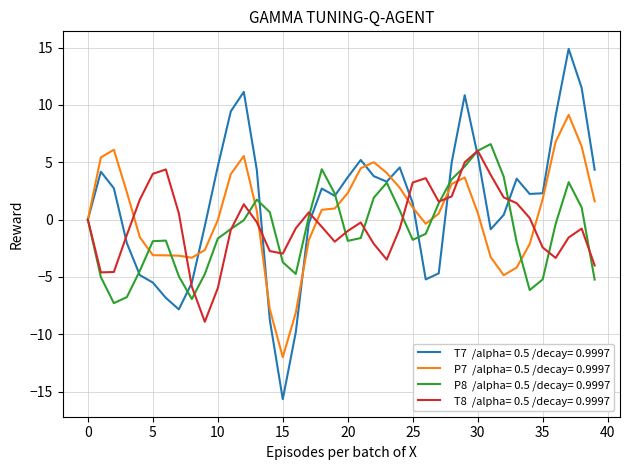

What is the greatest value displayed?

14.9